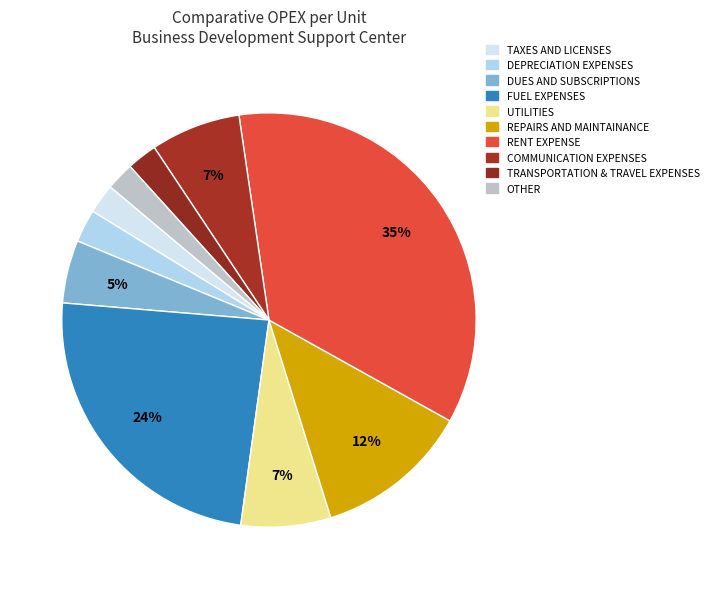

Which category has the biggest portion of the pie?

RENT EXPENSE